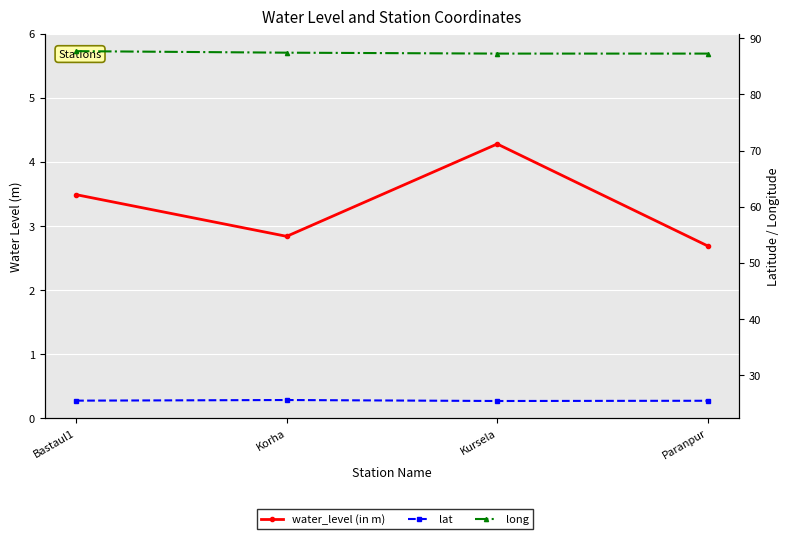

What is the difference between the maximum and second lowest values in the long series?

0.4